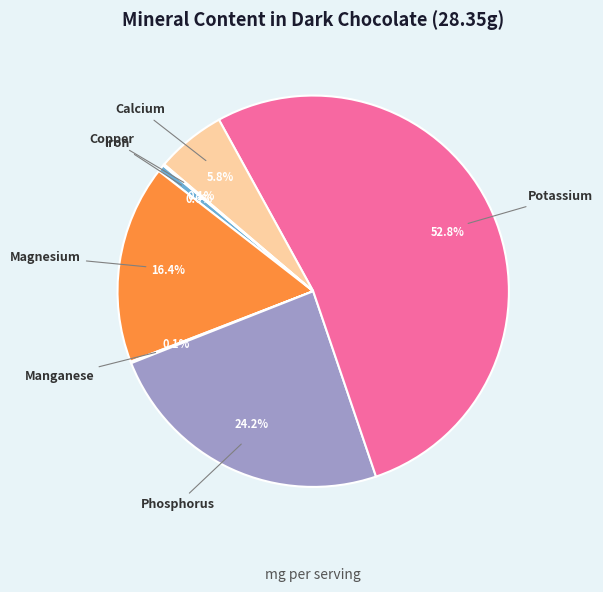

Is there a majority slice in this chart?

Yes